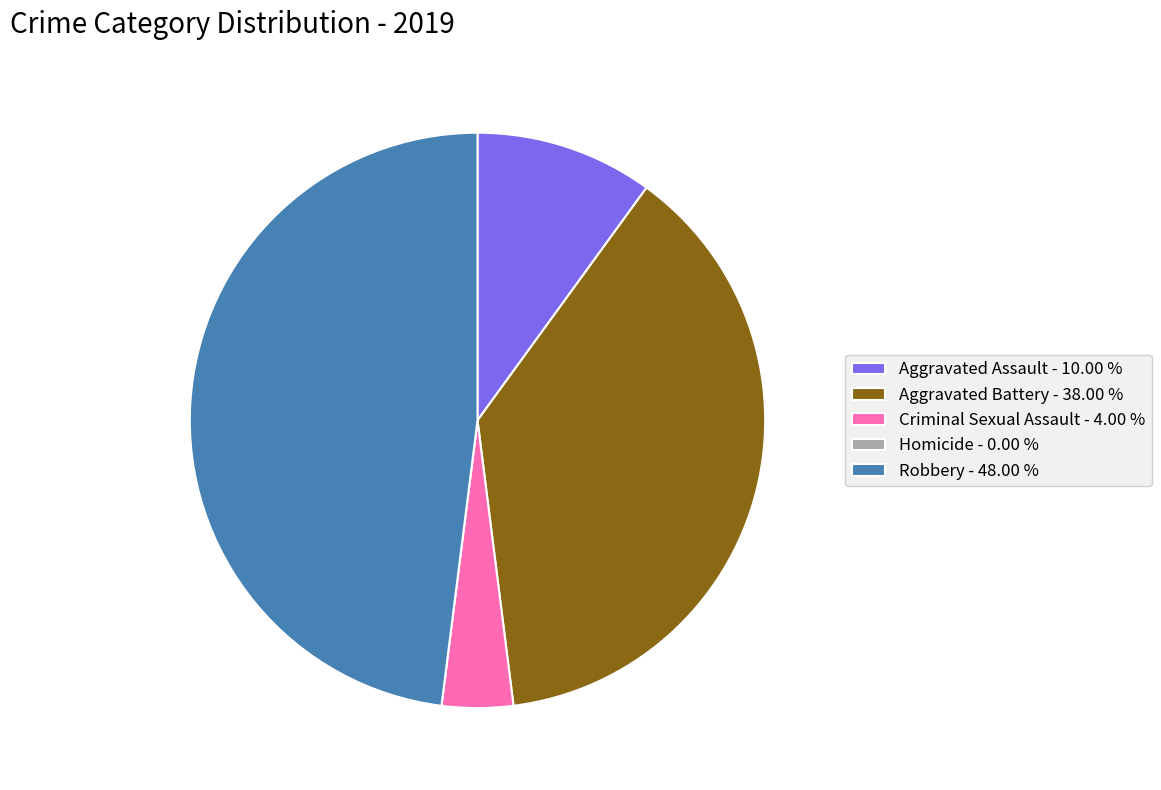

Is it true that Robbery is 57% of the pie?

False